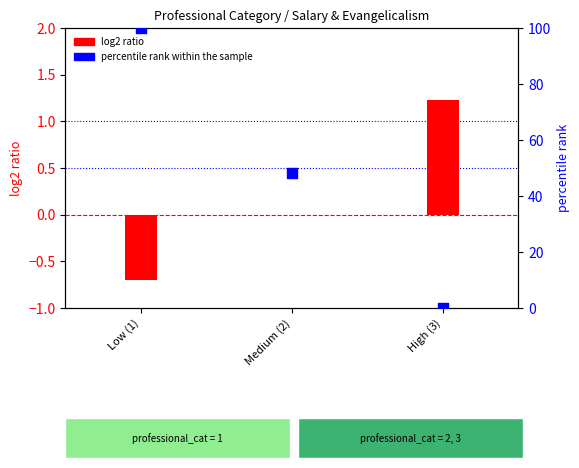

At how many categories does at least one series exceed 8?

2